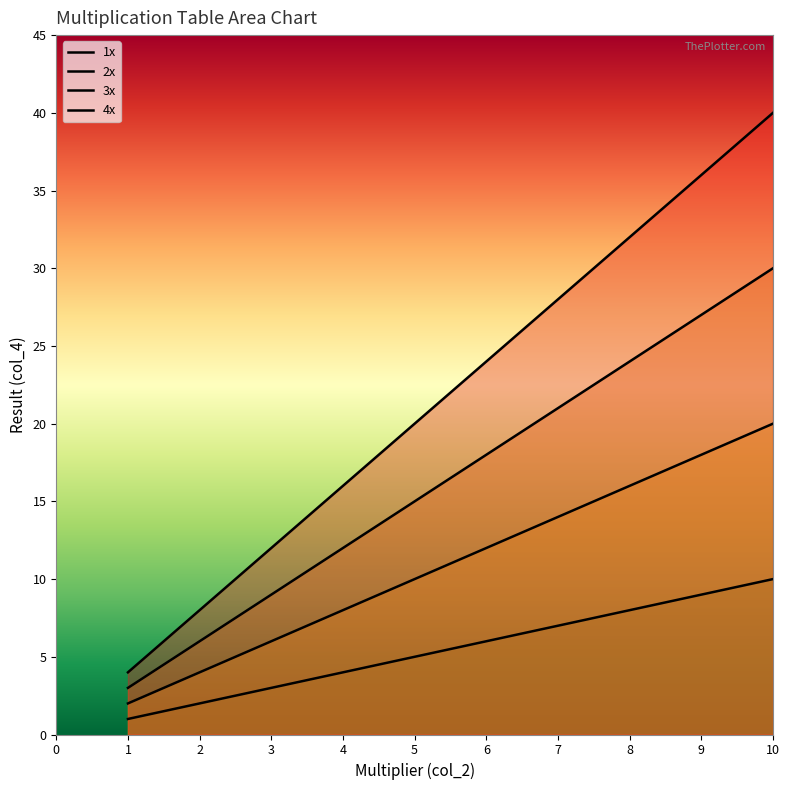

At which label does 3x reach its minimum?

1.0